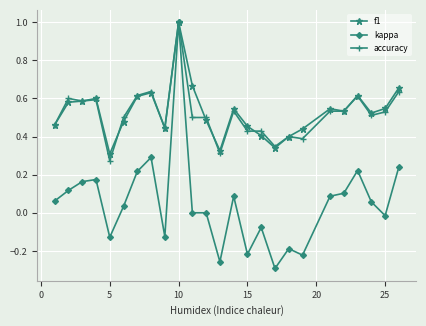

Which series has the largest range (max minus min)?

kappa